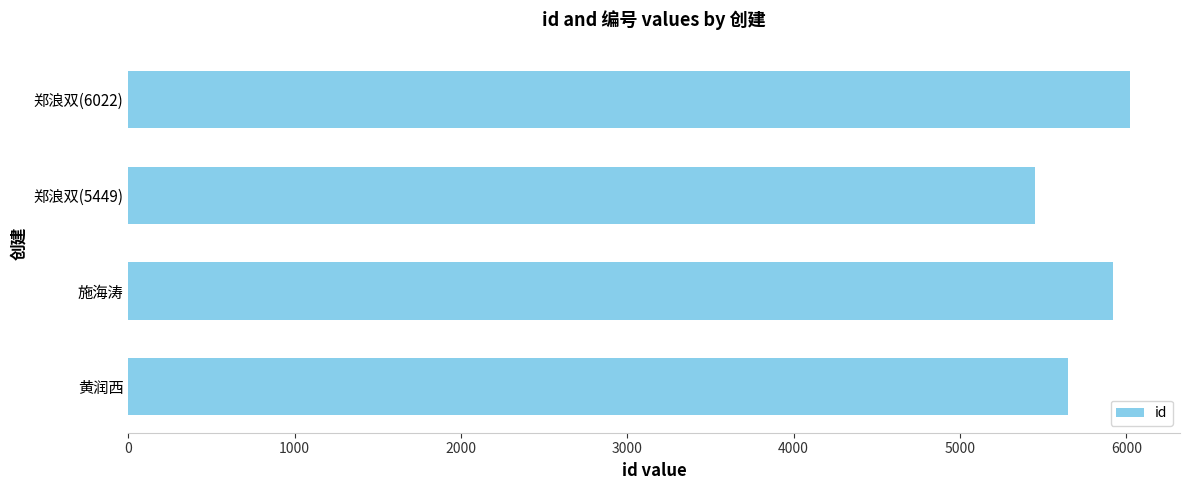

What is the sum of all values?

23045